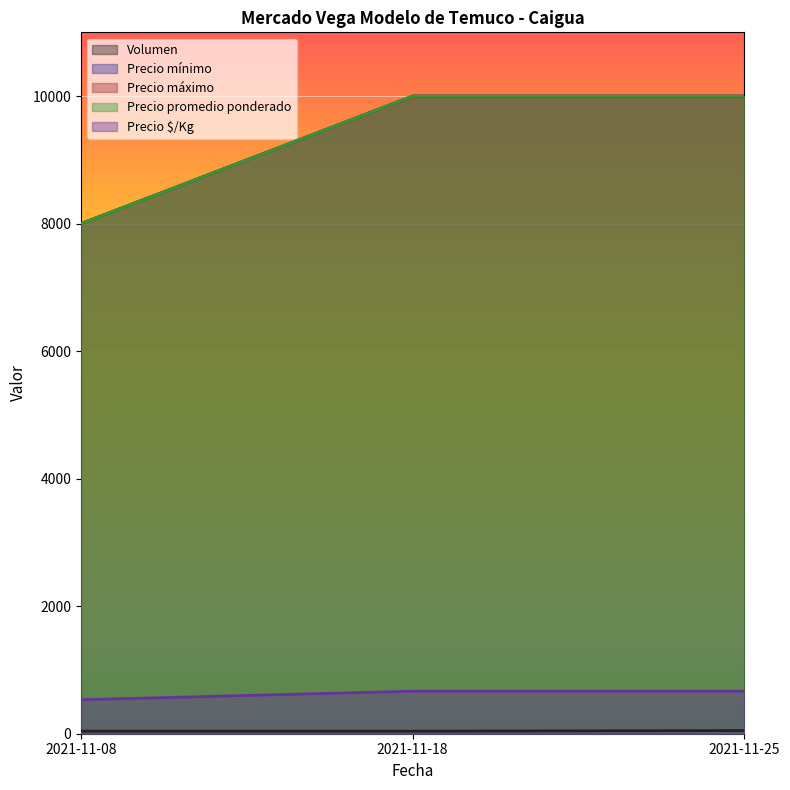

What are all the series names shown in the legend?

Volumen, Precio mínimo, Precio máximo, Precio promedio ponderado, Precio $/Kg